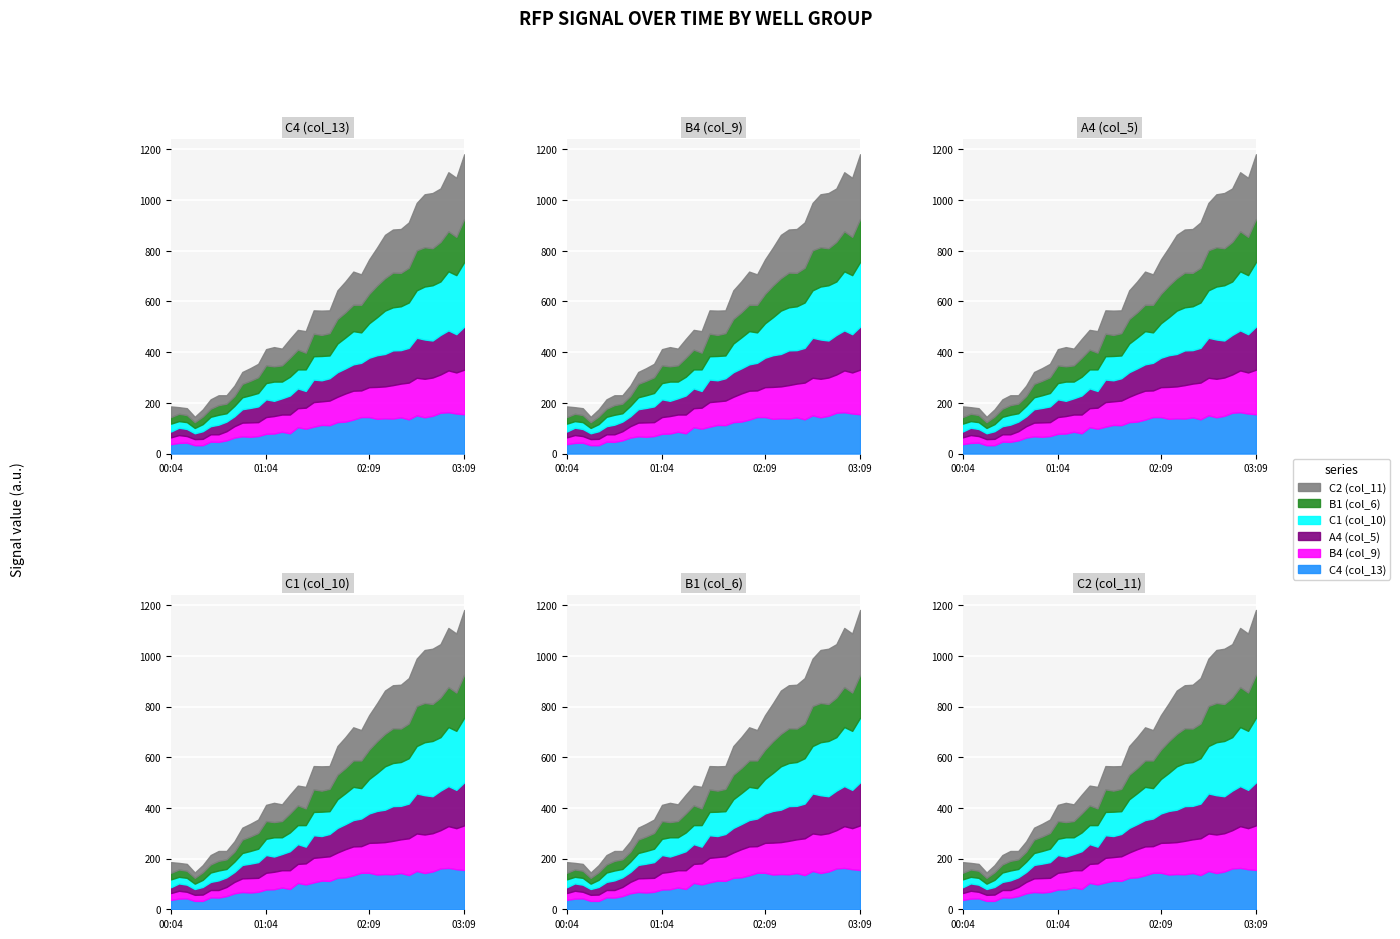

What is the difference between the maximum and minimum values in the C1 (col_10) series?

234